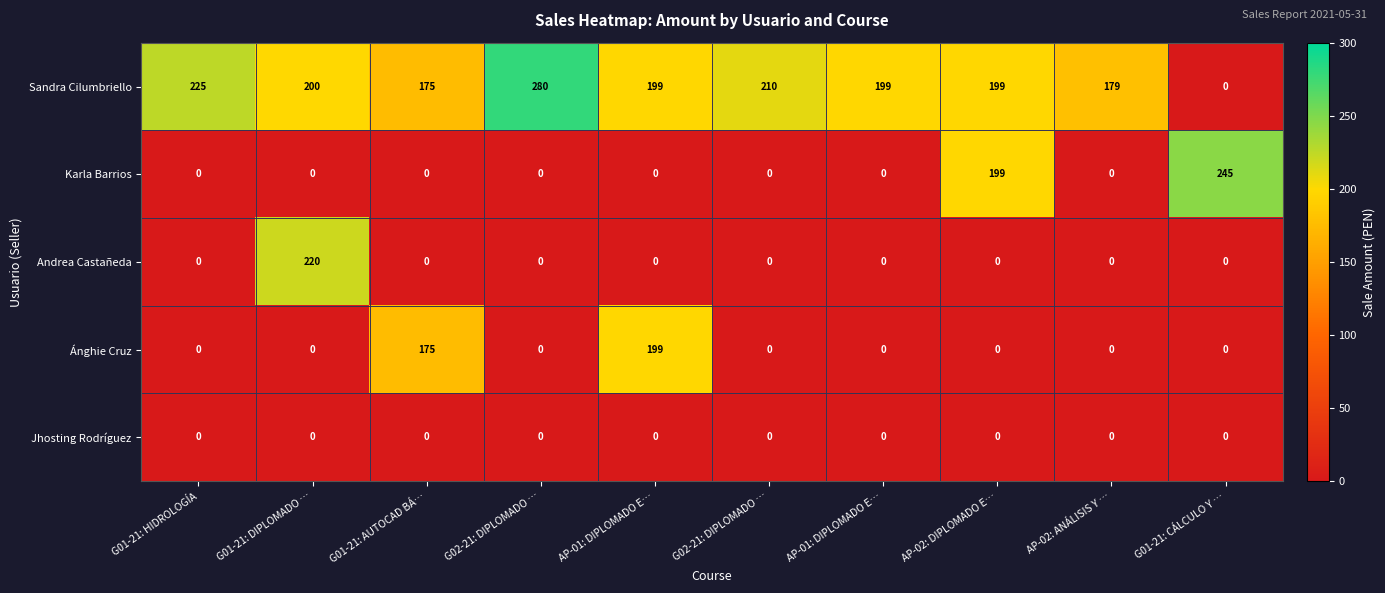

Reading left to right, extract all data points from this chart.

Sandra Cilumbriello: G01-21: HIDROLOGÍA=225	G01-21: DIPLOMADO …=200	G01-21: AUTOCAD BÁ…=175	G02-21: DIPLOMADO …=280	AP-01: DIPLOMADO E…=199	G02-21: DIPLOMADO …=210	AP-01: DIPLOMADO E…=199	AP-02: DIPLOMADO E…=199	AP-02: ANÁLISIS Y …=179	G01-21: CÁLCULO Y …=0
Karla Barrios: G01-21: HIDROLOGÍA=0	G01-21: DIPLOMADO …=0	G01-21: AUTOCAD BÁ…=0	G02-21: DIPLOMADO …=0	AP-01: DIPLOMADO E…=0	G02-21: DIPLOMADO …=0	AP-01: DIPLOMADO E…=0	AP-02: DIPLOMADO E…=199	AP-02: ANÁLISIS Y …=0	G01-21: CÁLCULO Y …=245
Andrea Castañeda: G01-21: HIDROLOGÍA=0	G01-21: DIPLOMADO …=220	G01-21: AUTOCAD BÁ…=0	G02-21: DIPLOMADO …=0	AP-01: DIPLOMADO E…=0	G02-21: DIPLOMADO …=0	AP-01: DIPLOMADO E…=0	AP-02: DIPLOMADO E…=0	AP-02: ANÁLISIS Y …=0	G01-21: CÁLCULO Y …=0
Ánghie Cruz: G01-21: HIDROLOGÍA=0	G01-21: DIPLOMADO …=0	G01-21: AUTOCAD BÁ…=175	G02-21: DIPLOMADO …=0	AP-01: DIPLOMADO E…=199	G02-21: DIPLOMADO …=0	AP-01: DIPLOMADO E…=0	AP-02: DIPLOMADO E…=0	AP-02: ANÁLISIS Y …=0	G01-21: CÁLCULO Y …=0
Jhosting Rodríguez: G01-21: HIDROLOGÍA=0	G01-21: DIPLOMADO …=0	G01-21: AUTOCAD BÁ…=0	G02-21: DIPLOMADO …=0	AP-01: DIPLOMADO E…=0	G02-21: DIPLOMADO …=0	AP-01: DIPLOMADO E…=0	AP-02: DIPLOMADO E…=0	AP-02: ANÁLISIS Y …=0	G01-21: CÁLCULO Y …=0